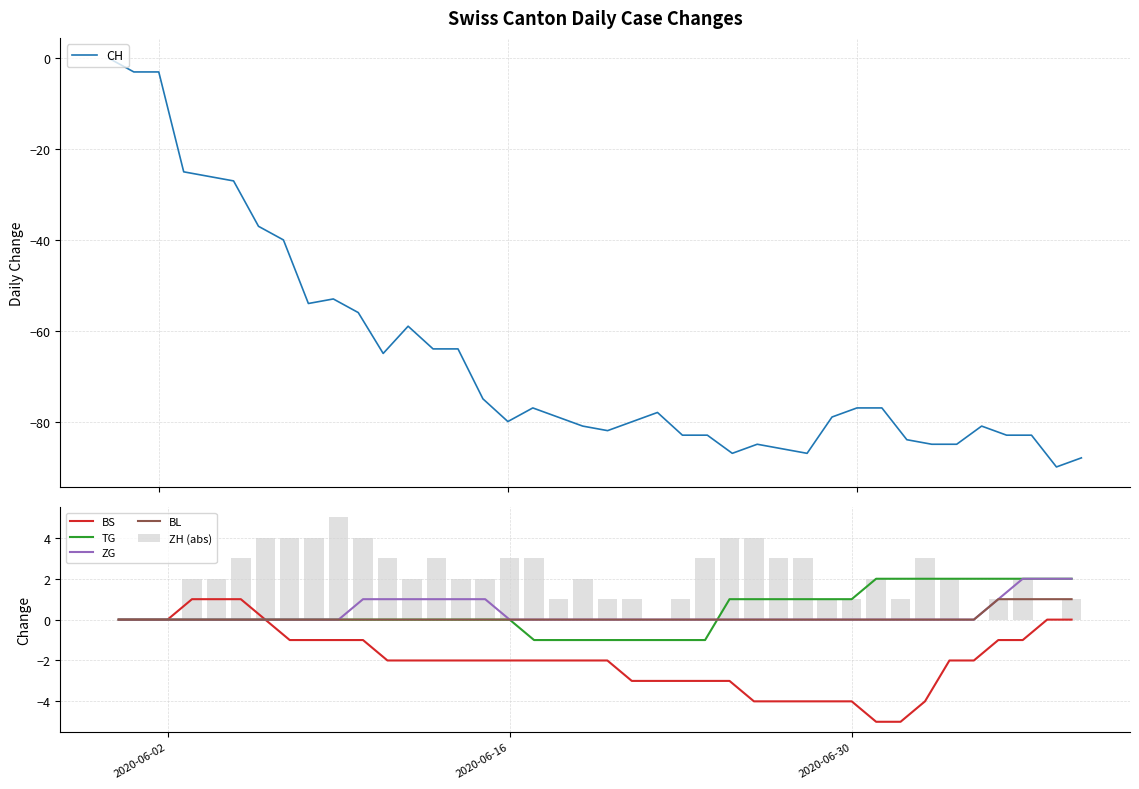

List the series in order of their peak value, lowest first.

CH, BS, BL, TG, ZG, ZH (abs)